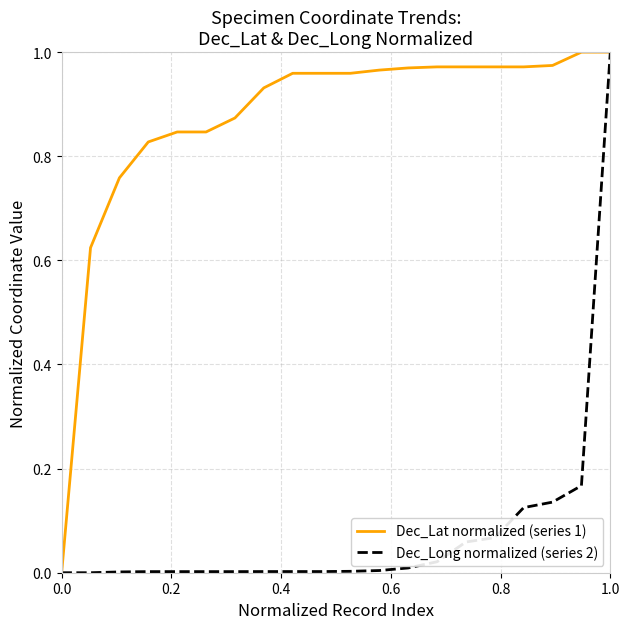

Does the chart display data point markers on the line(s)?

No